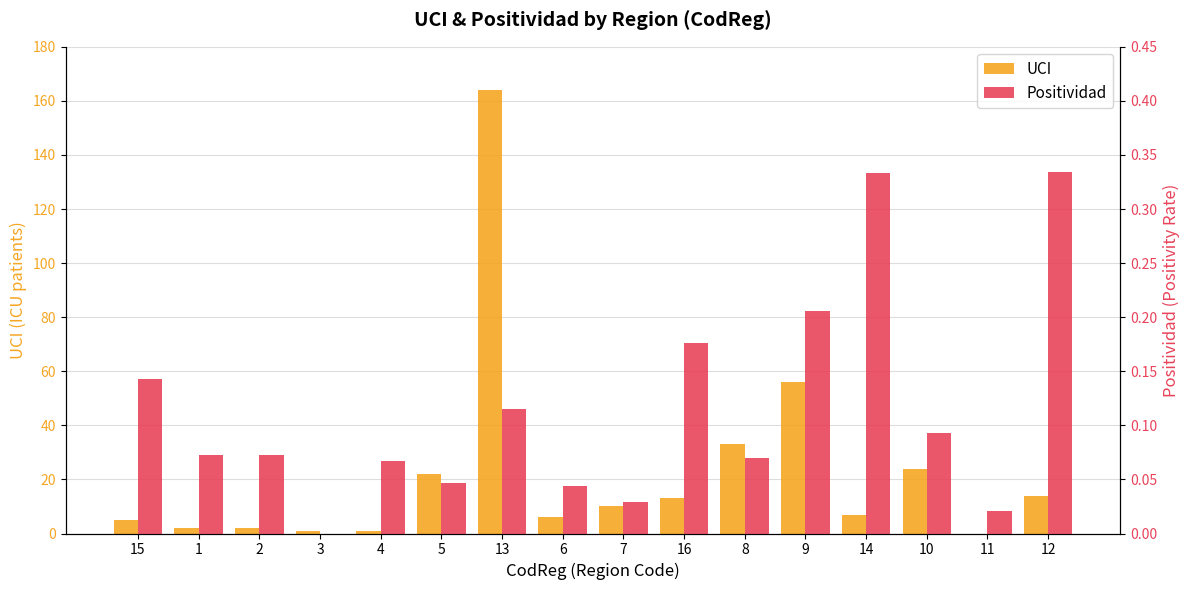

Reading right to left, list all the values displayed in this chart.

UCI: 14.0	0.0	24.0	7.0	56.0	33.0	13.0	10.0	6.0	164.0	22.0	1.0	1.0	2.0	2.0	5.0
Positividad: 0.3	0.0	0.1	0.3	0.2	0.1	0.2	0.0	0.0	0.1	0.0	0.1	0.0	0.1	0.1	0.1